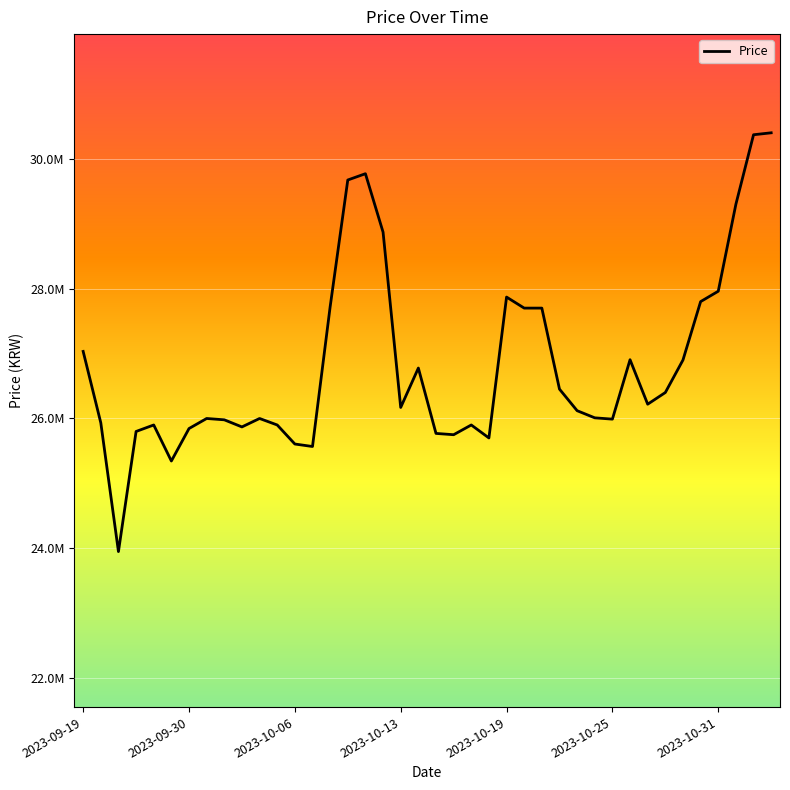

List the labels in order of value, largest first.

39, 38, 16, 15, 37, 17, 36, 24, 35, 14, 25, 26, 2023-09-19, 31, 34, 19, 27, 33, 32, 18, 28, 29, 7, 10, 30, 8, 2023-09-30, 2023-10-19, 11, 22, 9, 2023-10-31, 2023-10-13, 20, 21, 23, 12, 13, 2023-10-25, 2023-10-06